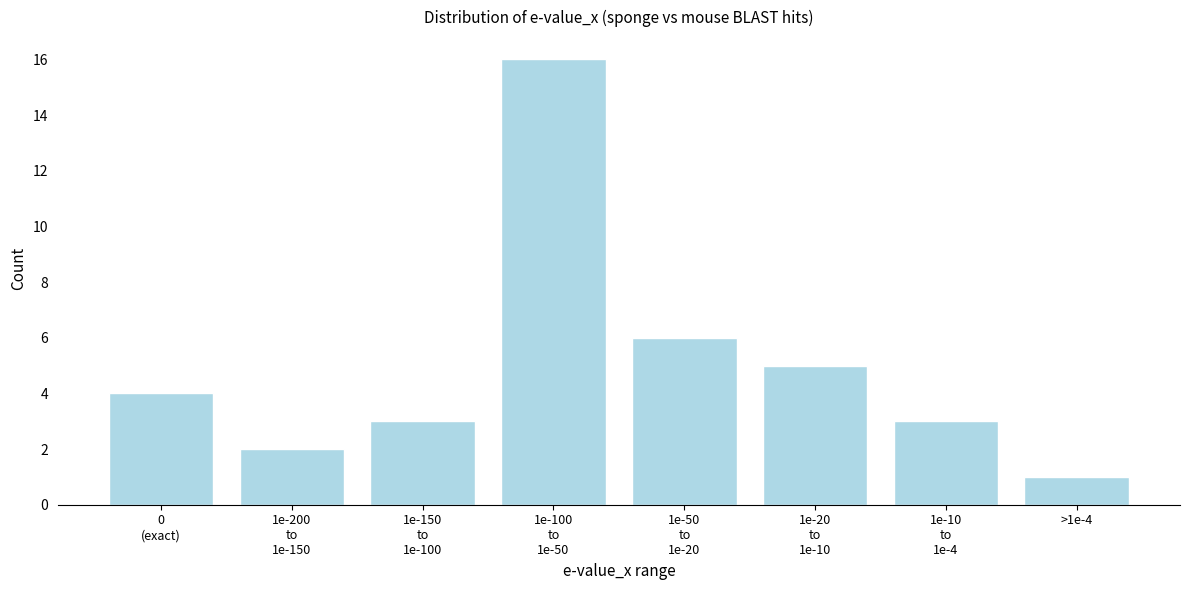

Reading left to right, extract all data points from this chart.

4	2	3	16	6	5	3	1